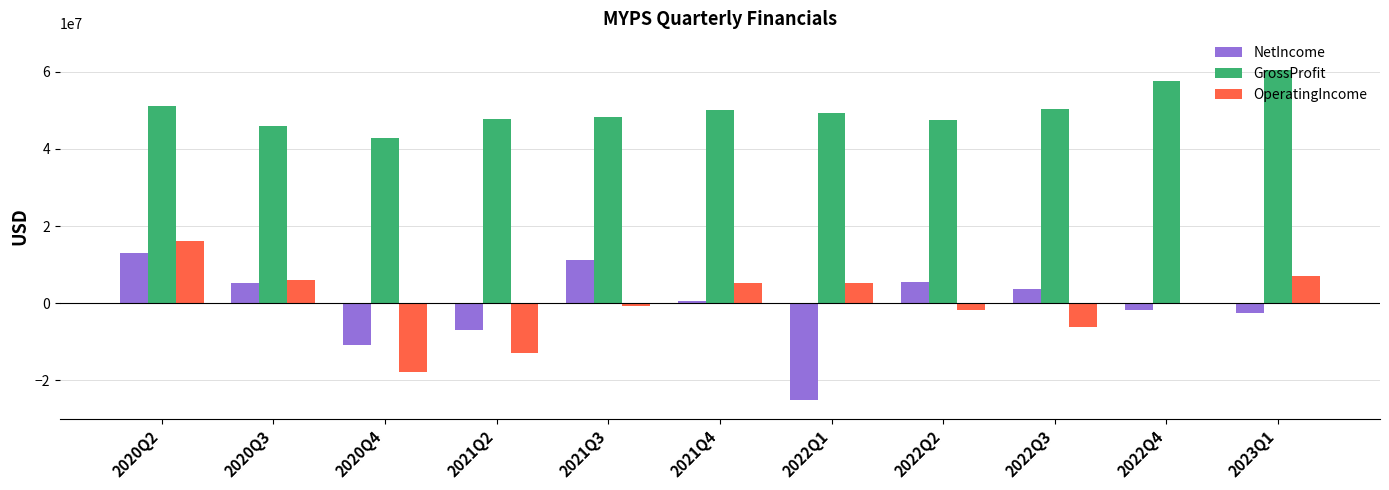

Which series has the largest total across all categories?

GrossProfit